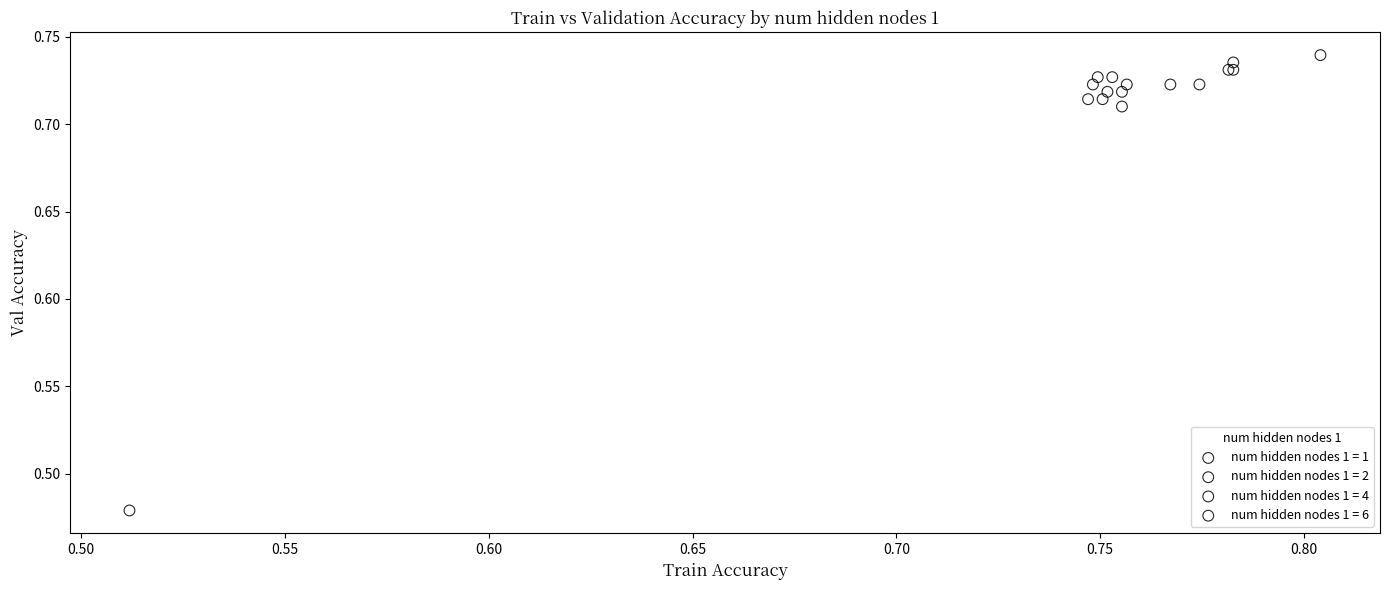

Which series has the largest Y range (max minus min)?

num hidden nodes 1 = 1